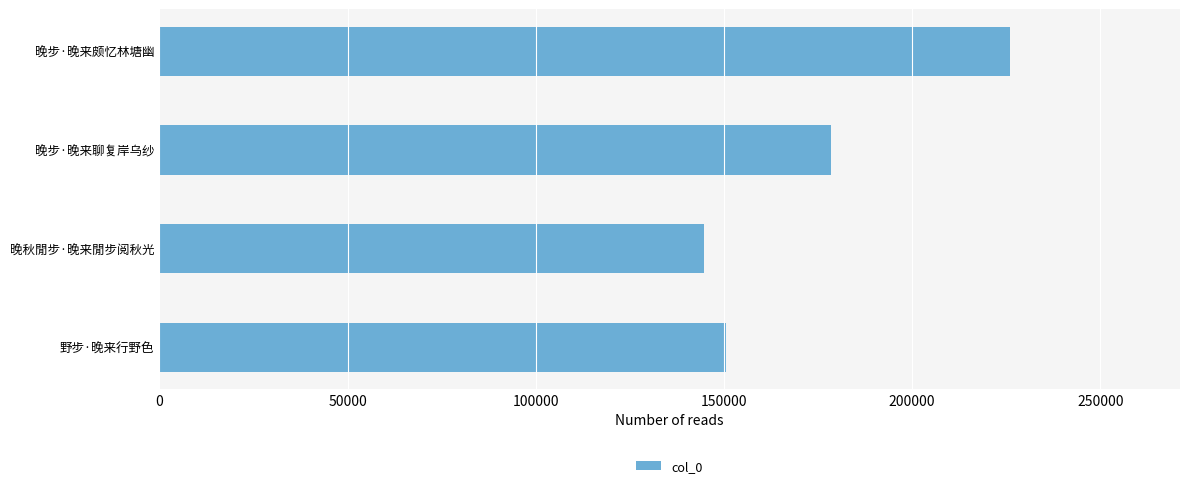

List the labels in order of value, smallest first.

晚秋閒步·晚来閒步阅秋光, 野步·晚来行野色, 晚步·晚来聊复岸乌纱, 晚步·晚来颇忆林塘幽